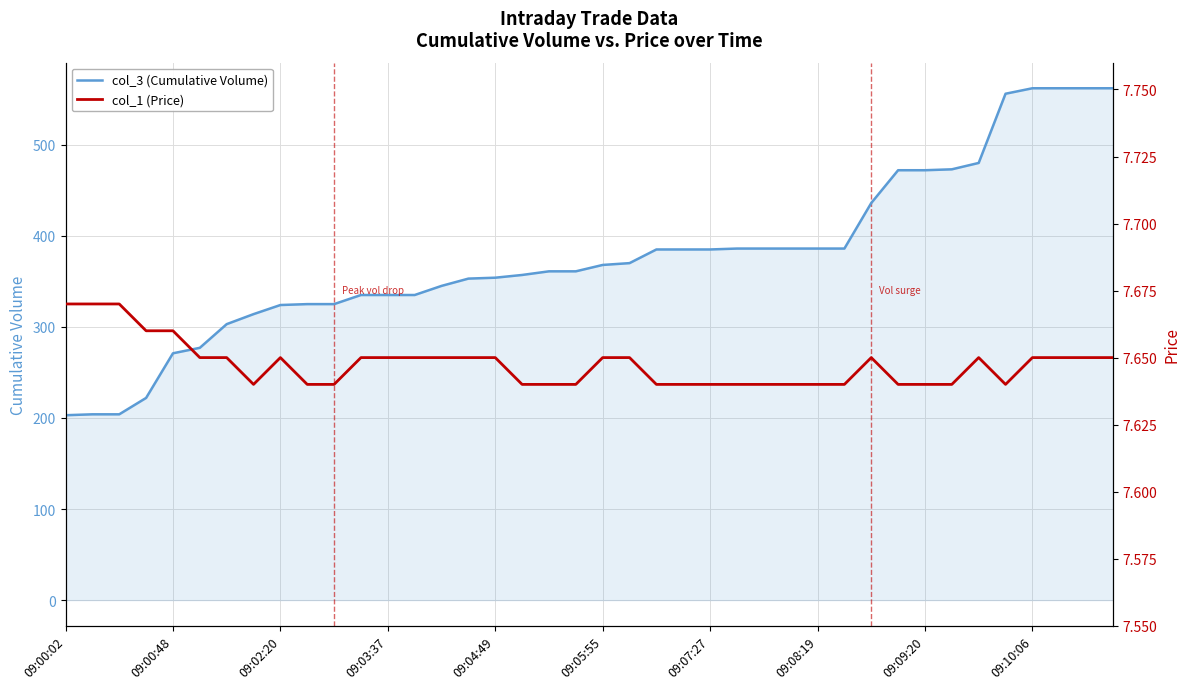

What is the maximum value for col_3 (Cumulative Volume)?

562